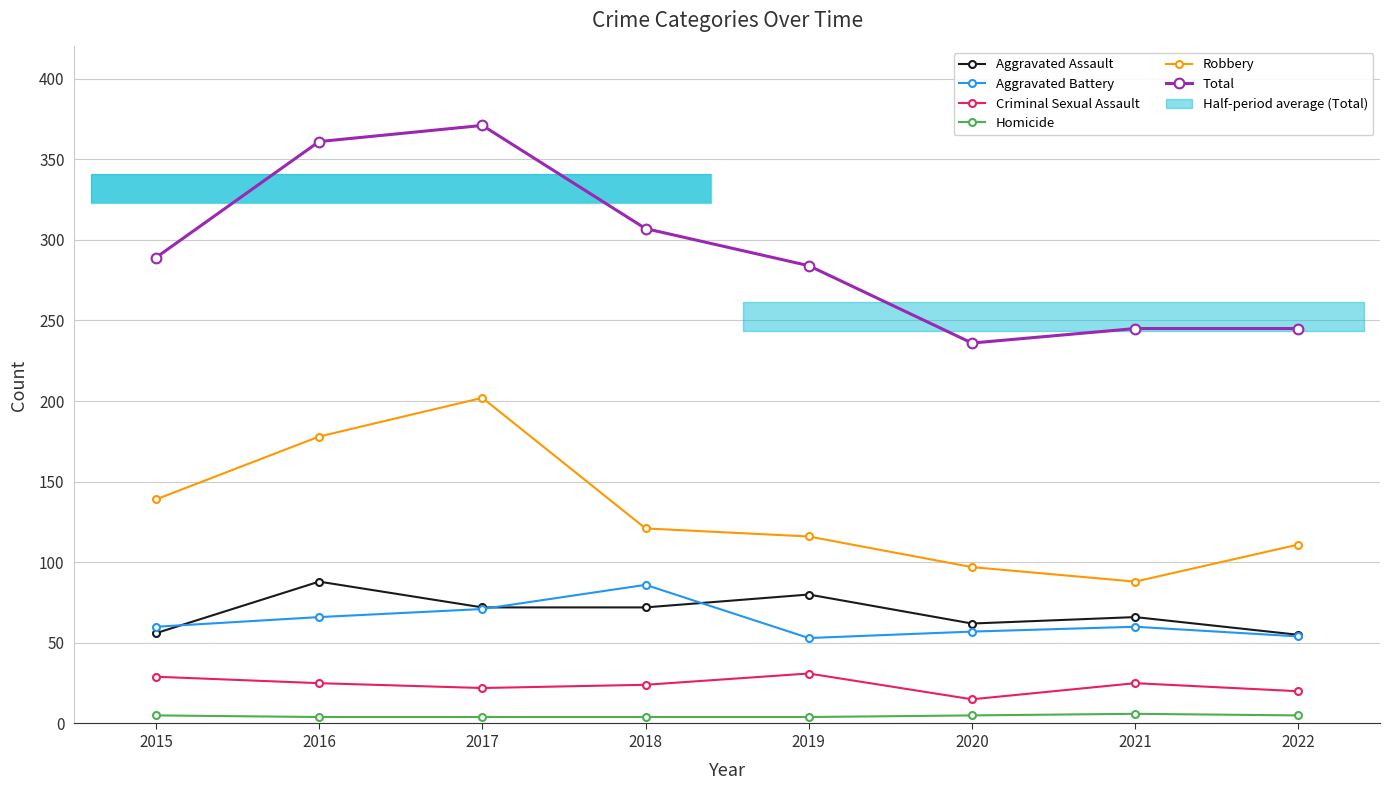

Reading left to right, what are all the values shown in this chart?

Aggravated Assault: 2015=56	2016=88	2017=72	2018=72	2019=80	2020=62	2021=66	2022=55
Aggravated Battery: 2015=60	2016=66	2017=71	2018=86	2019=53	2020=57	2021=60	2022=54
Criminal Sexual Assault: 2015=29	2016=25	2017=22	2018=24	2019=31	2020=15	2021=25	2022=20
Homicide: 2015=5	2016=4	2017=4	2018=4	2019=4	2020=5	2021=6	2022=5
Robbery: 2015=139	2016=178	2017=202	2018=121	2019=116	2020=97	2021=88	2022=111
Total: 2015=289	2016=361	2017=371	2018=307	2019=284	2020=236	2021=245	2022=245